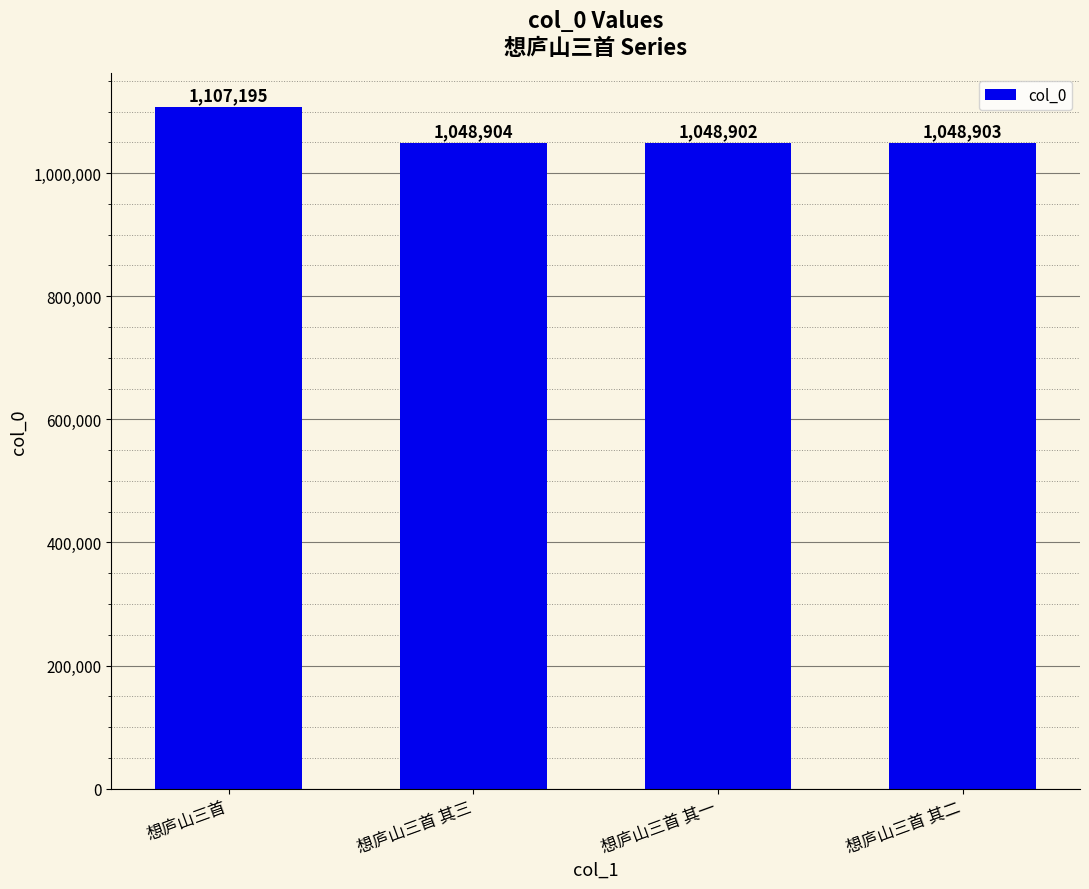

What is the label of the 3rd bar from the right?

想庐山三首 其三